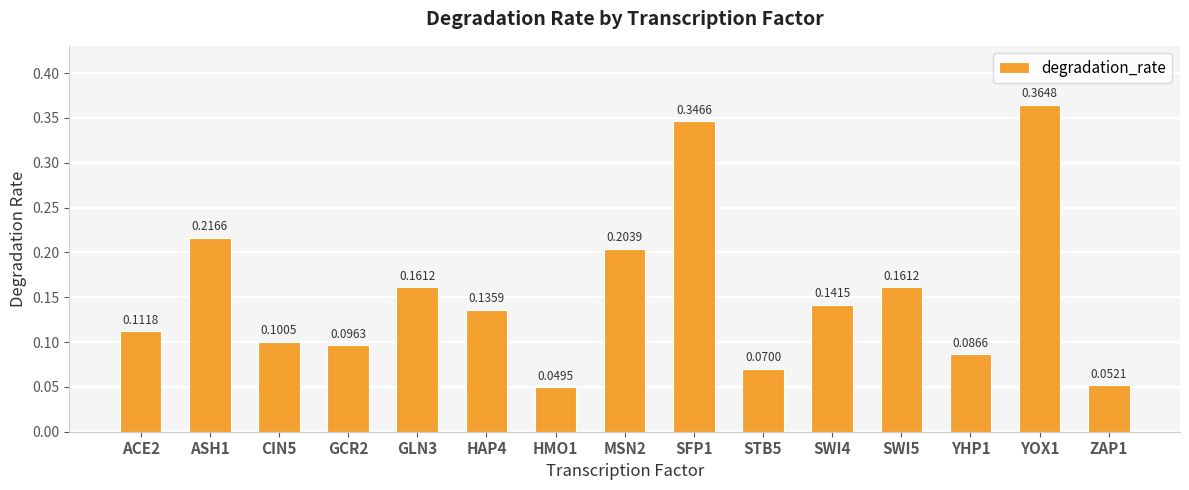

What is the sum of all values?

2.3